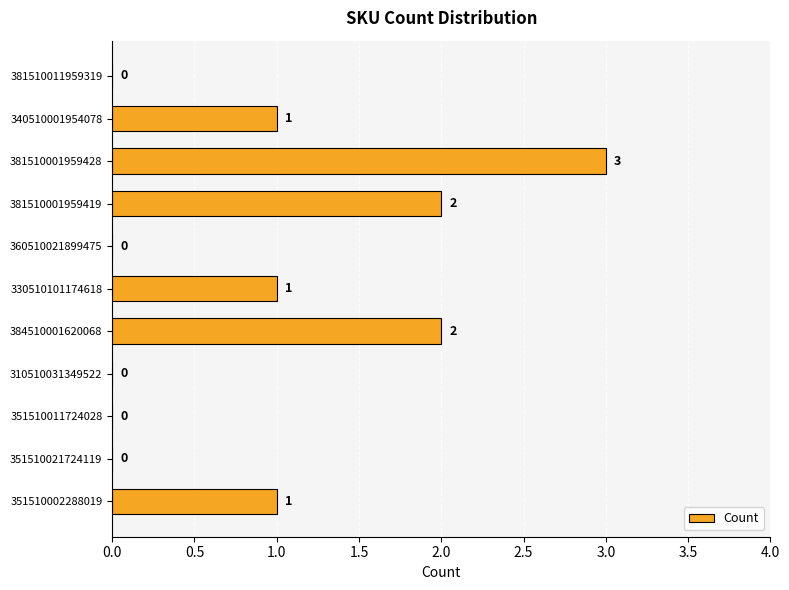

True or false: the data shows 0 at 351510021724119.

True